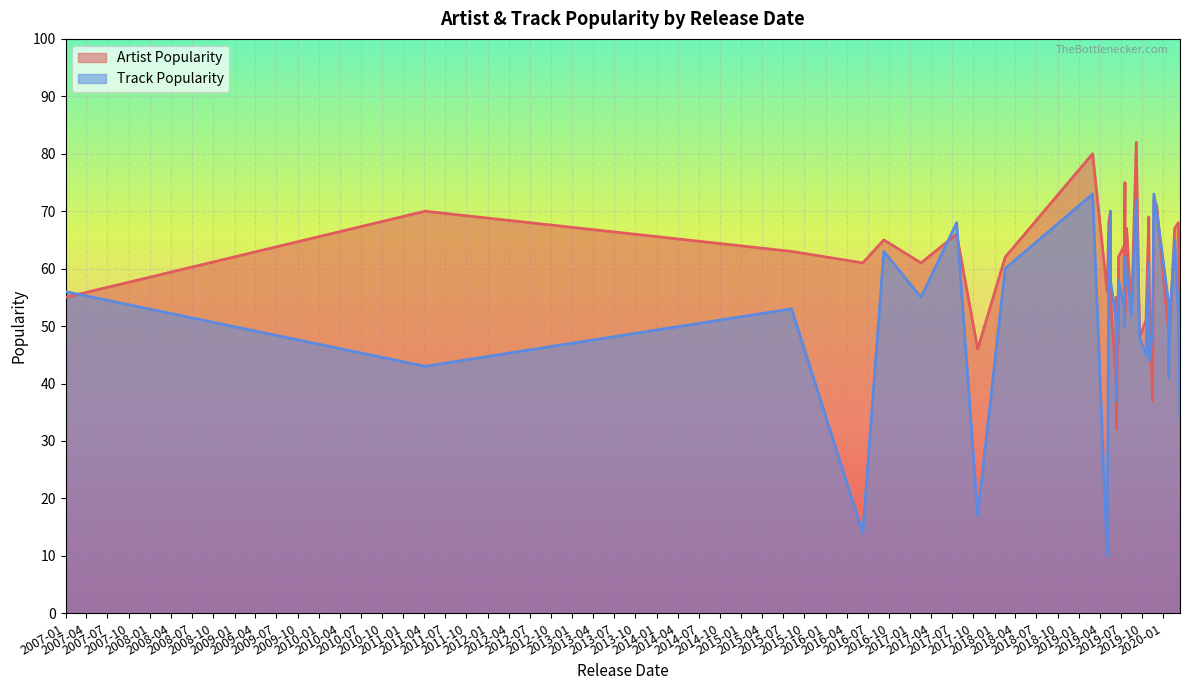

What are all the series names shown in the legend?

Artist Popularity, Track Popularity